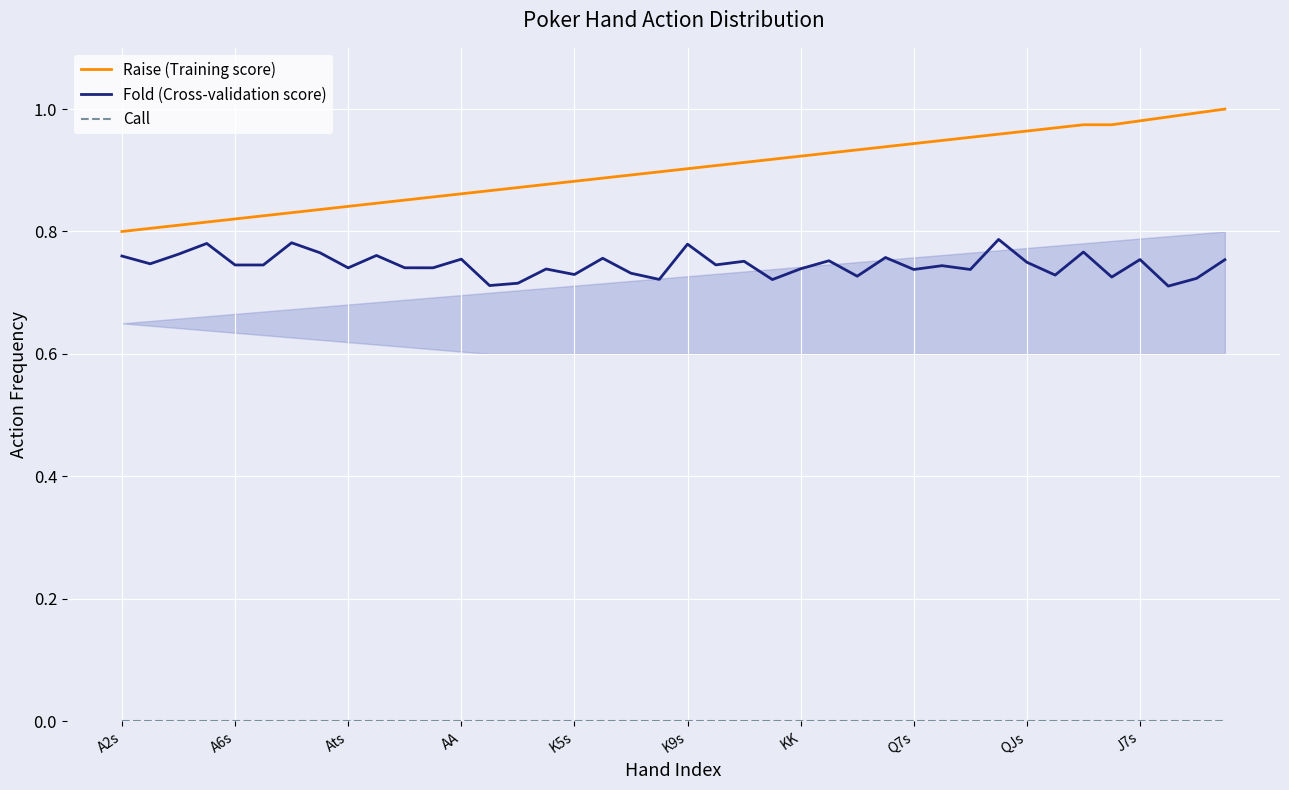

What is the maximum value shown in the chart?

1.0